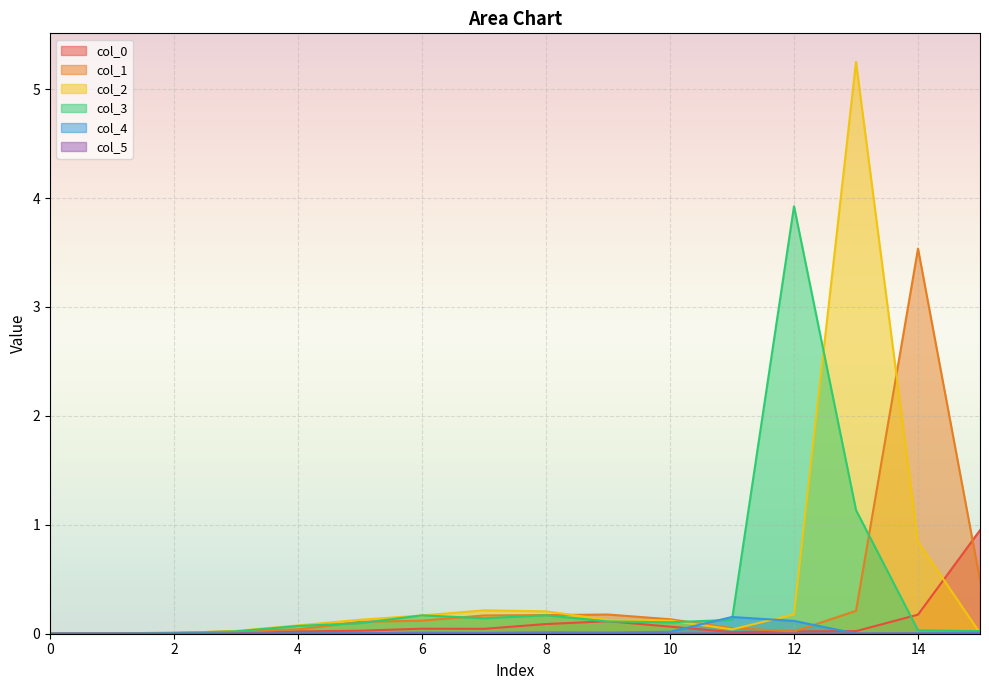

Reading left to right, what are all the values shown in this chart?

col_0: 0.0	0.0	0.0	0.0	0.0	0.0	0.0	0.0	0.1	0.1	0.1	0.0	0.0	0.0	0.2	1.0
col_1: 0.0	0.0	0.0	0.0	0.0	0.1	0.1	0.2	0.2	0.2	0.1	0.1	0.0	0.2	3.5	0.5
col_2: 0.0	0.0	0.0	0.0	0.1	0.1	0.2	0.2	0.2	0.1	0.1	0.0	0.2	5.2	0.8	0.0
col_3: 0.0	0.0	0.0	0.0	0.1	0.1	0.2	0.1	0.2	0.1	0.1	0.1	3.9	1.1	0.0	0.0
col_4: 0.0	0.0	0.0	0.0	0.0	0.0	0.0	0.0	0.0	0.0	0.0	0.2	0.1	0.0	0.0	0.0
col_5: 0.0	0.0	0.0	0.0	0.0	0.0	0.0	0.0	0.0	0.0	0.0	0.0	0.0	0.0	0.0	0.0